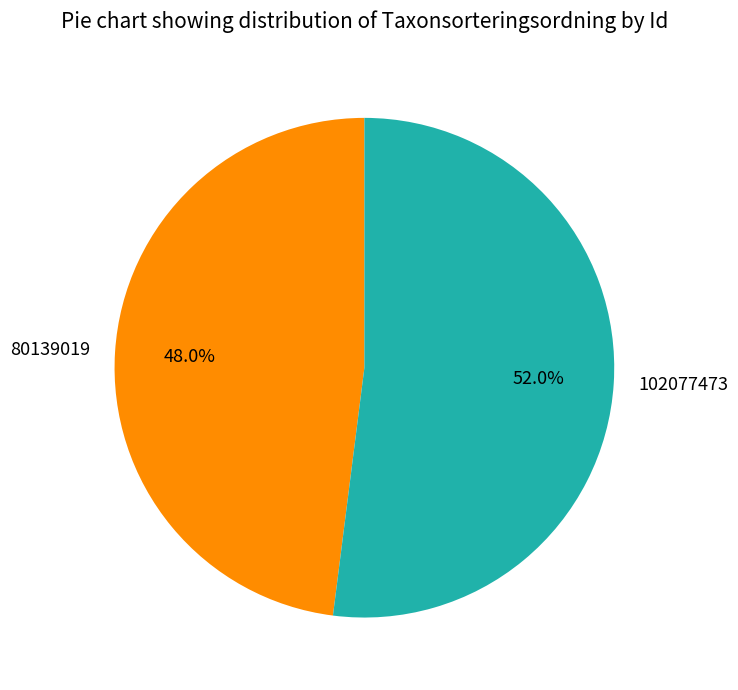

What portion of the pie excludes 102077473?

48.0%